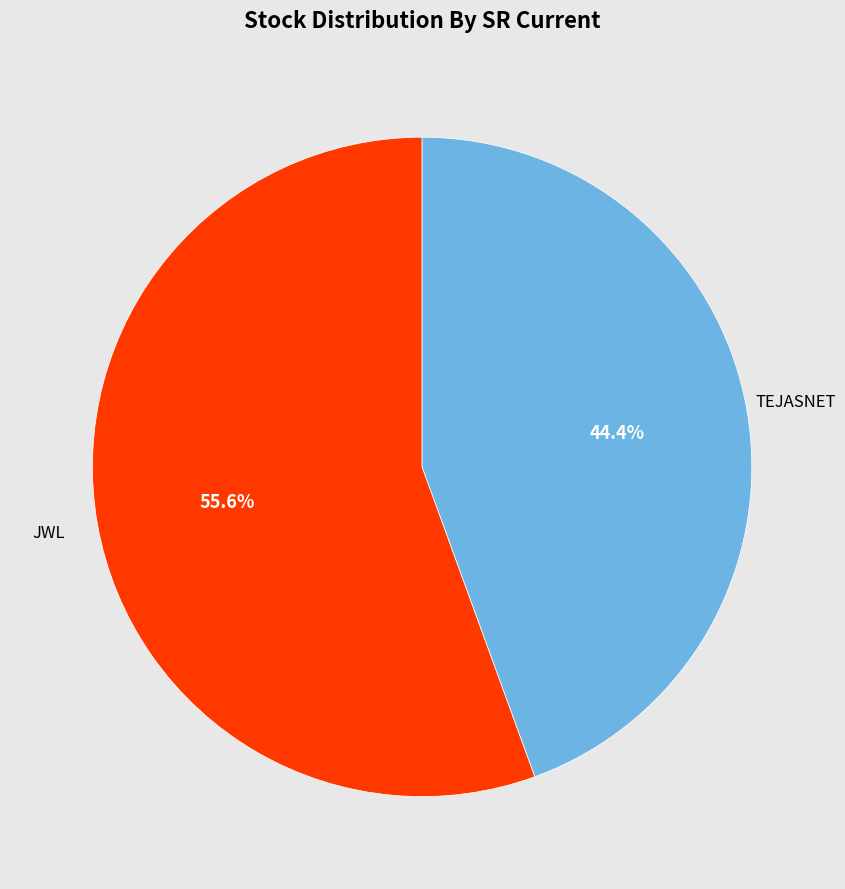

To the nearest percent, what is the difference between the largest and smallest slice percentages?

11%